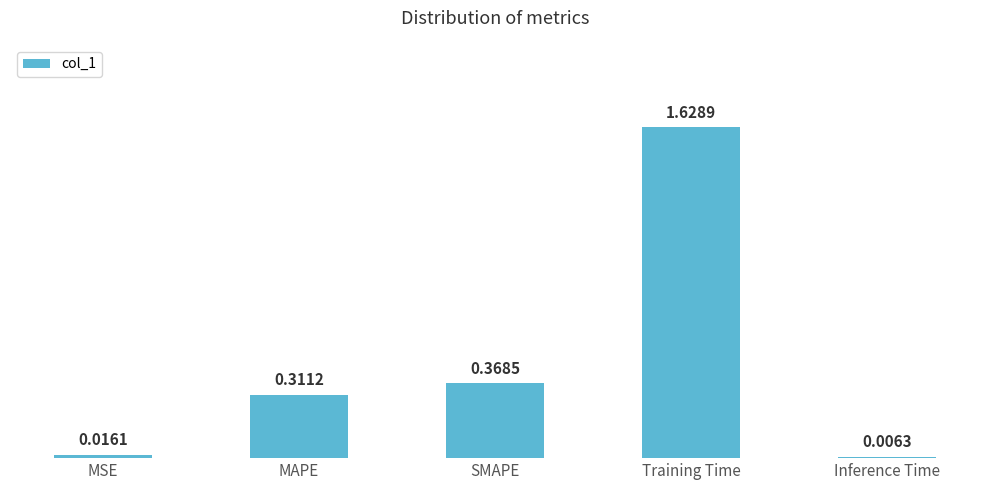

What is the sum of all values?

2.3